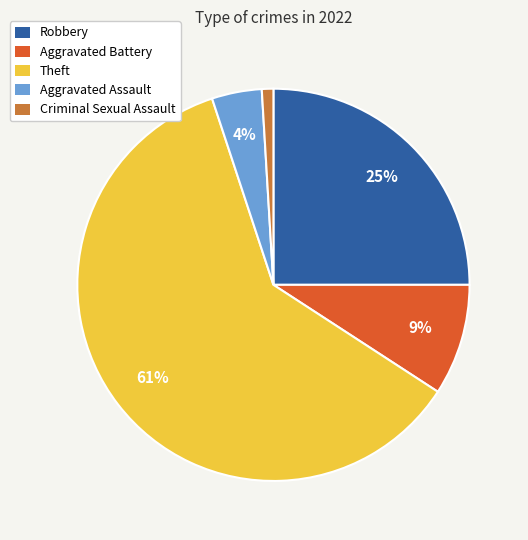

What percentage is the Aggravated Battery slice, to the nearest percent?

9%